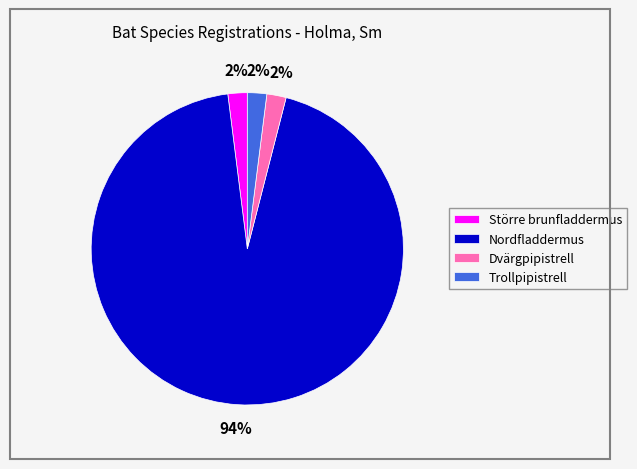

What percentage is the Nordfladdermus slice, to the nearest percent?

94%